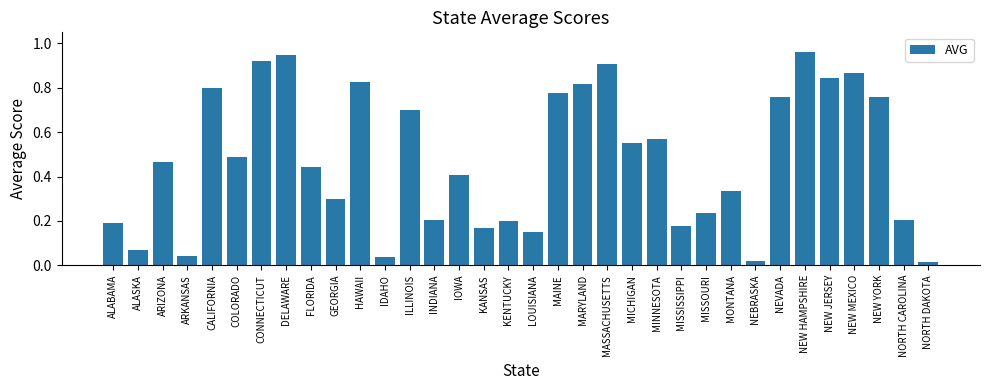

Between NEW JERSEY and NORTH CAROLINA, which is larger?

NEW JERSEY